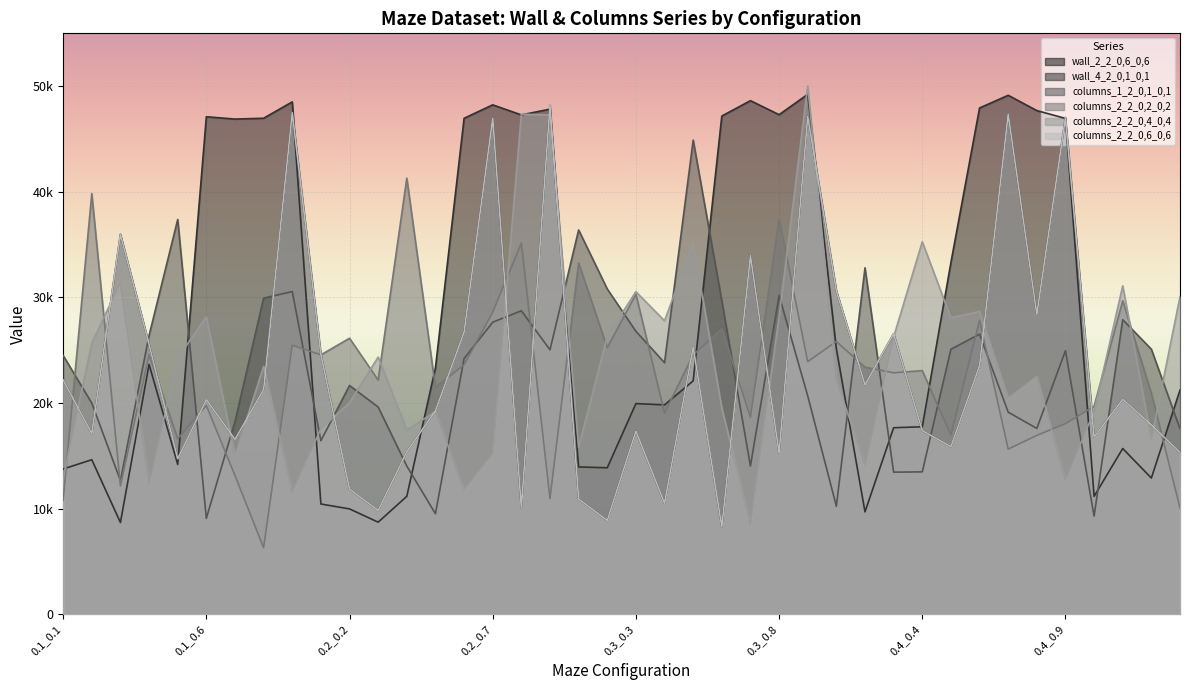

What is the sum of all columns_2_2_0,2_0,2 values?

912994